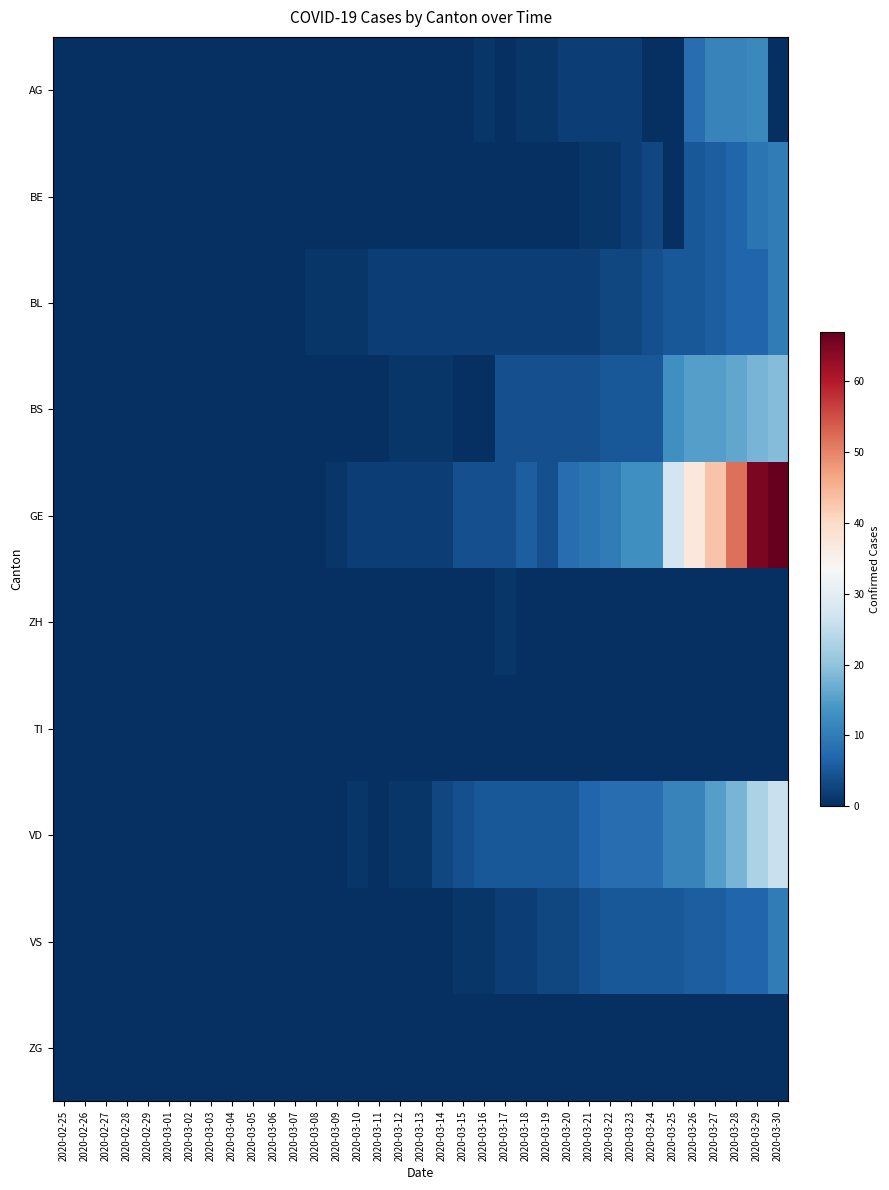

Which series has the largest total across all categories?

GE